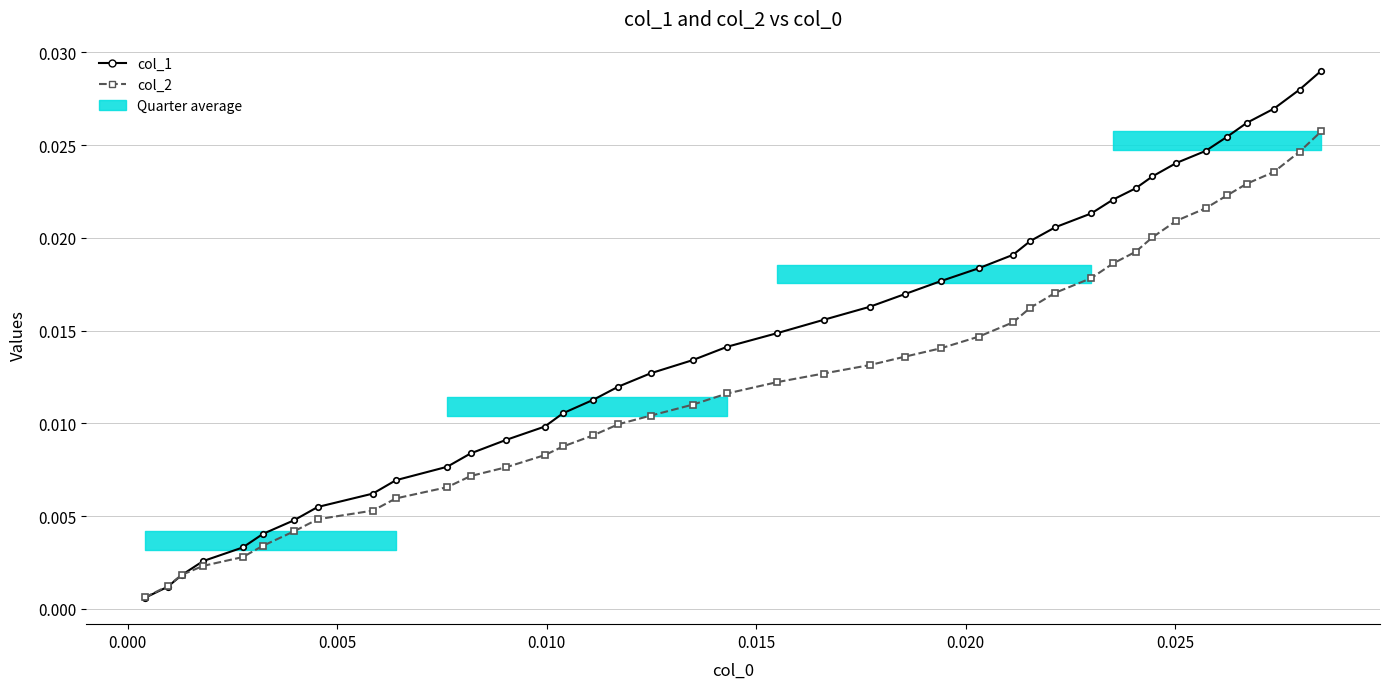

The value of col_2 at 38 is 0.0. True or false?

False